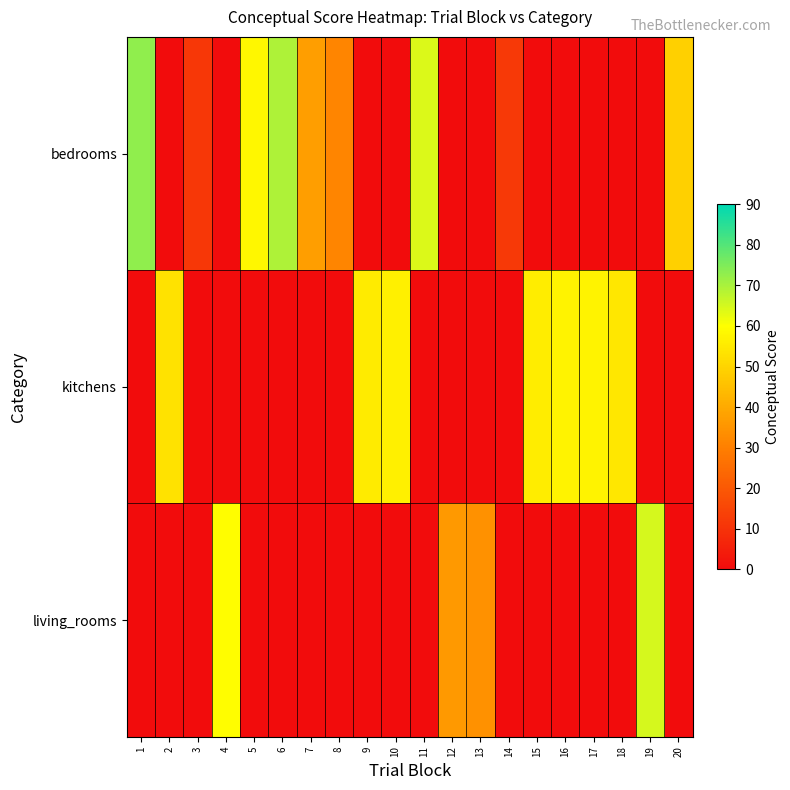

How many distinct data groups are displayed?

3